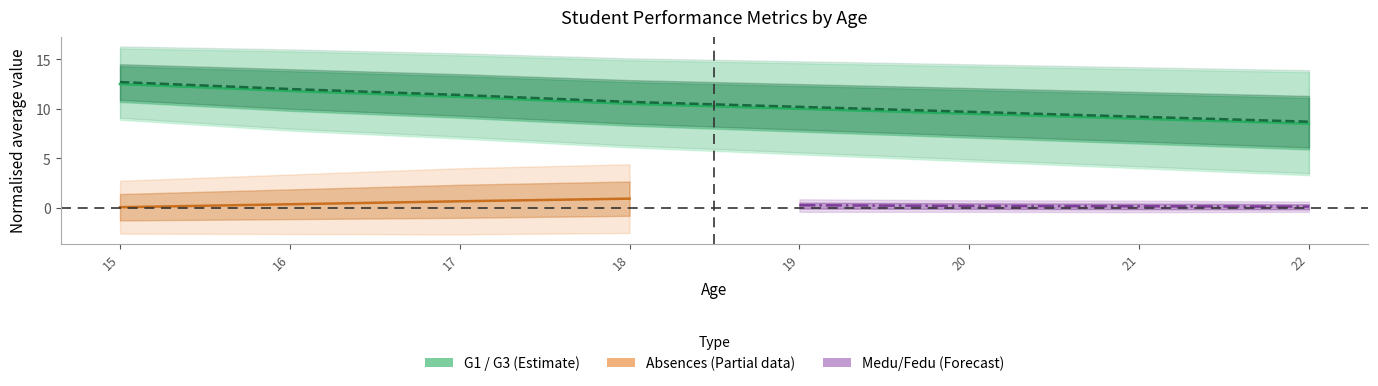

How many times do G1 and G3 cross each other?

4